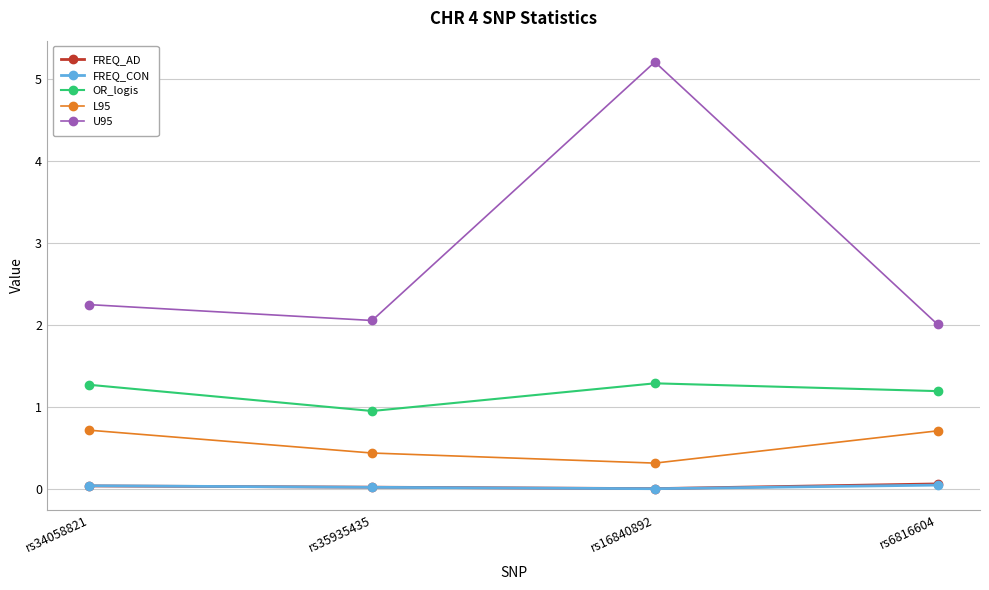

What are all the series names shown in the legend?

FREQ_AD, FREQ_CON, OR_logis, L95, U95